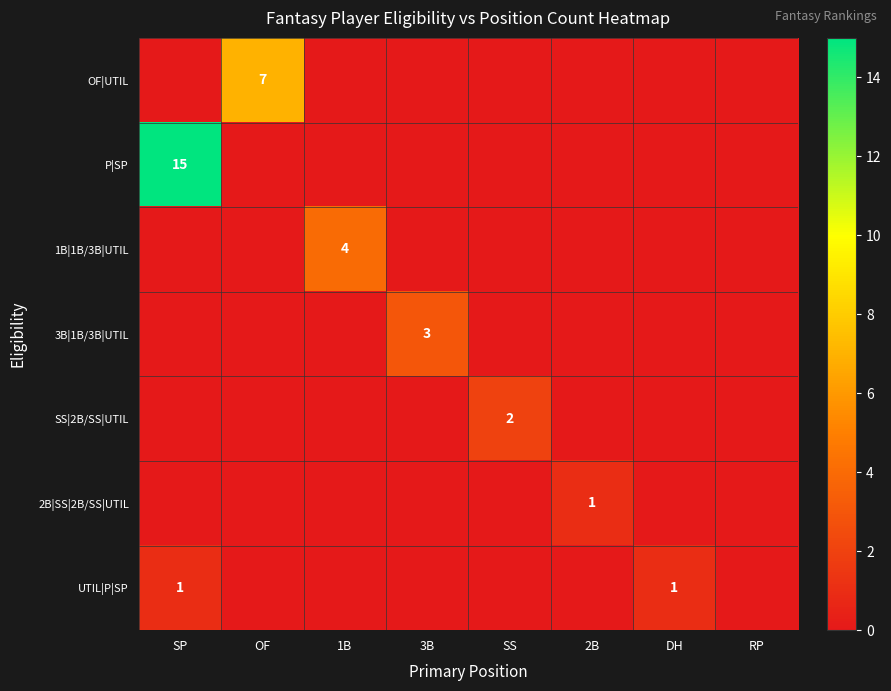

What is the sum of all UTIL|P|SP values?

2